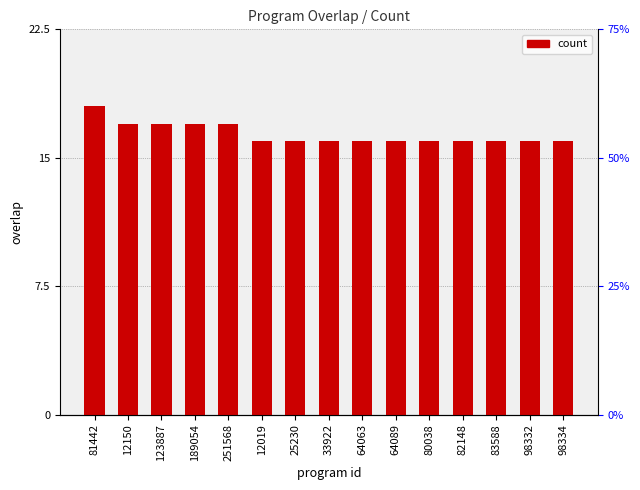

Count the number of data series in this chart.

1